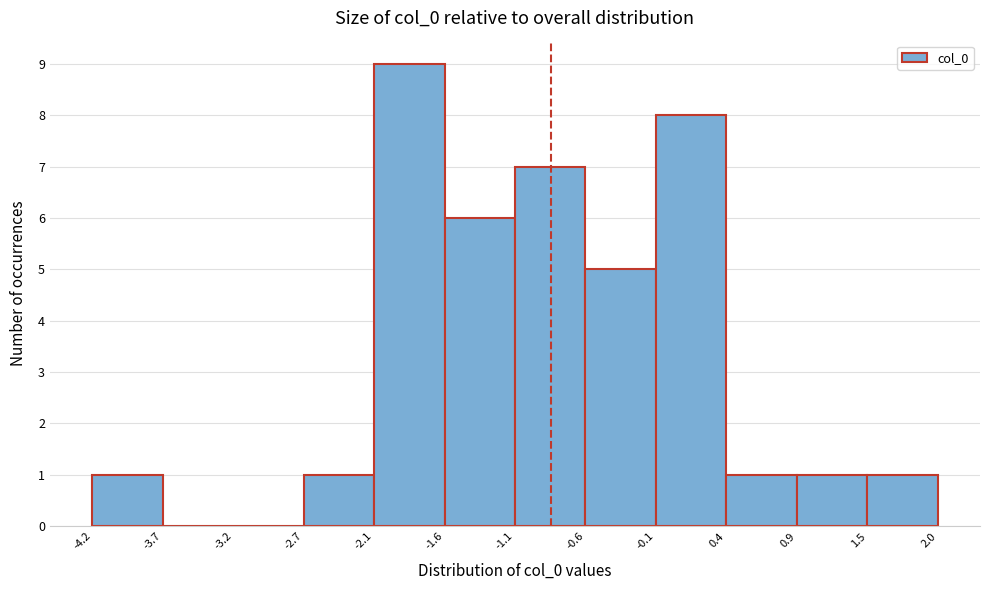

Reading left to right, list every bar in this chart as the range it spans on the x-axis followed by its height. The values are not printed on the chart, so give them approximately, as read against the axis.

-4.2 to -3.7: 1
-3.7 to -3.2: 0
-3.2 to -2.7: 0
-2.7 to -2.1: 1
-2.1 to -1.6: 9
-1.6 to -1.1: 6
-1.1 to -0.6: 7
-0.6 to -0.1: 5
-0.1 to 0.4: 8
0.4 to 0.9: 1
0.9 to 1.5: 1
1.5 to 2.0: 1